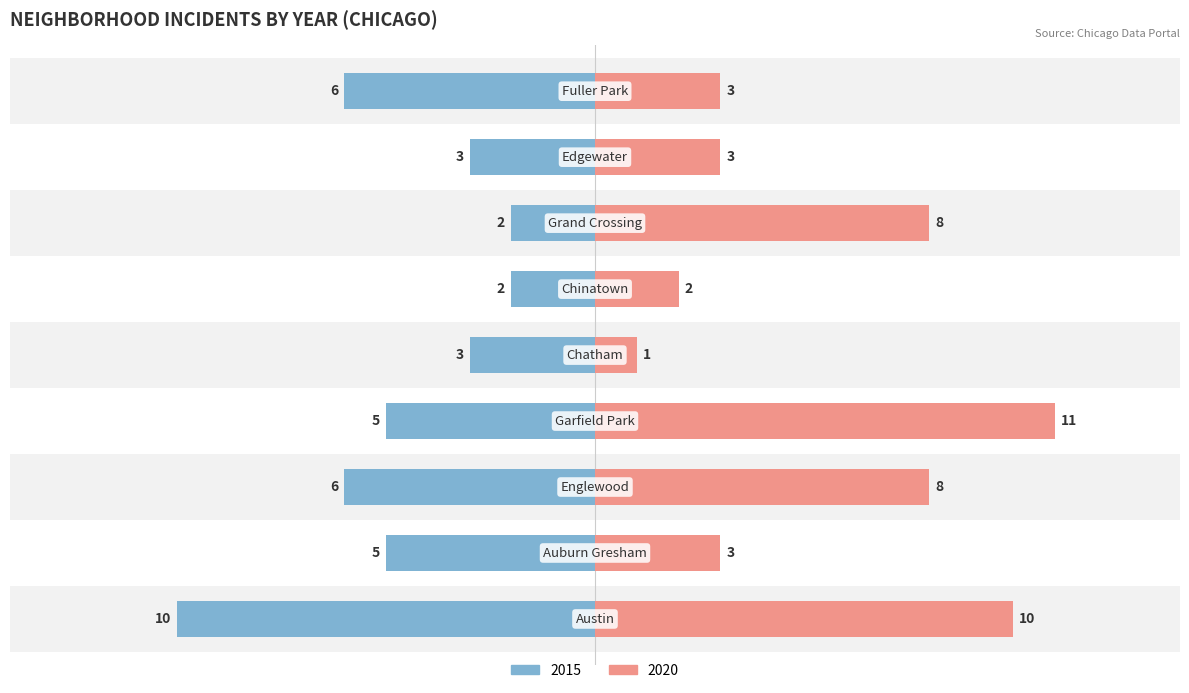

What is the value of the 2020 bar at the 2nd from the left?

3